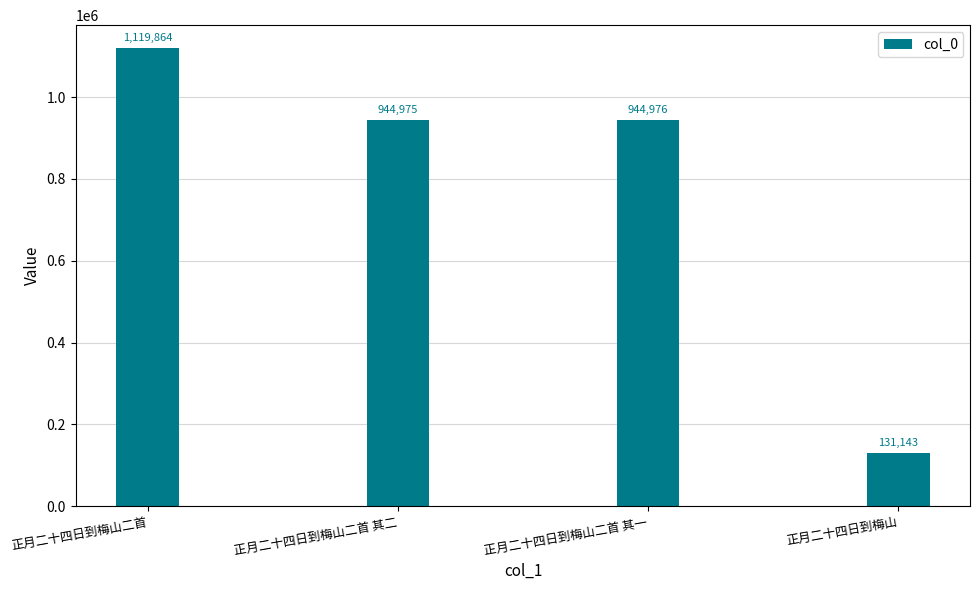

What is the difference between the second highest and second lowest values?

1